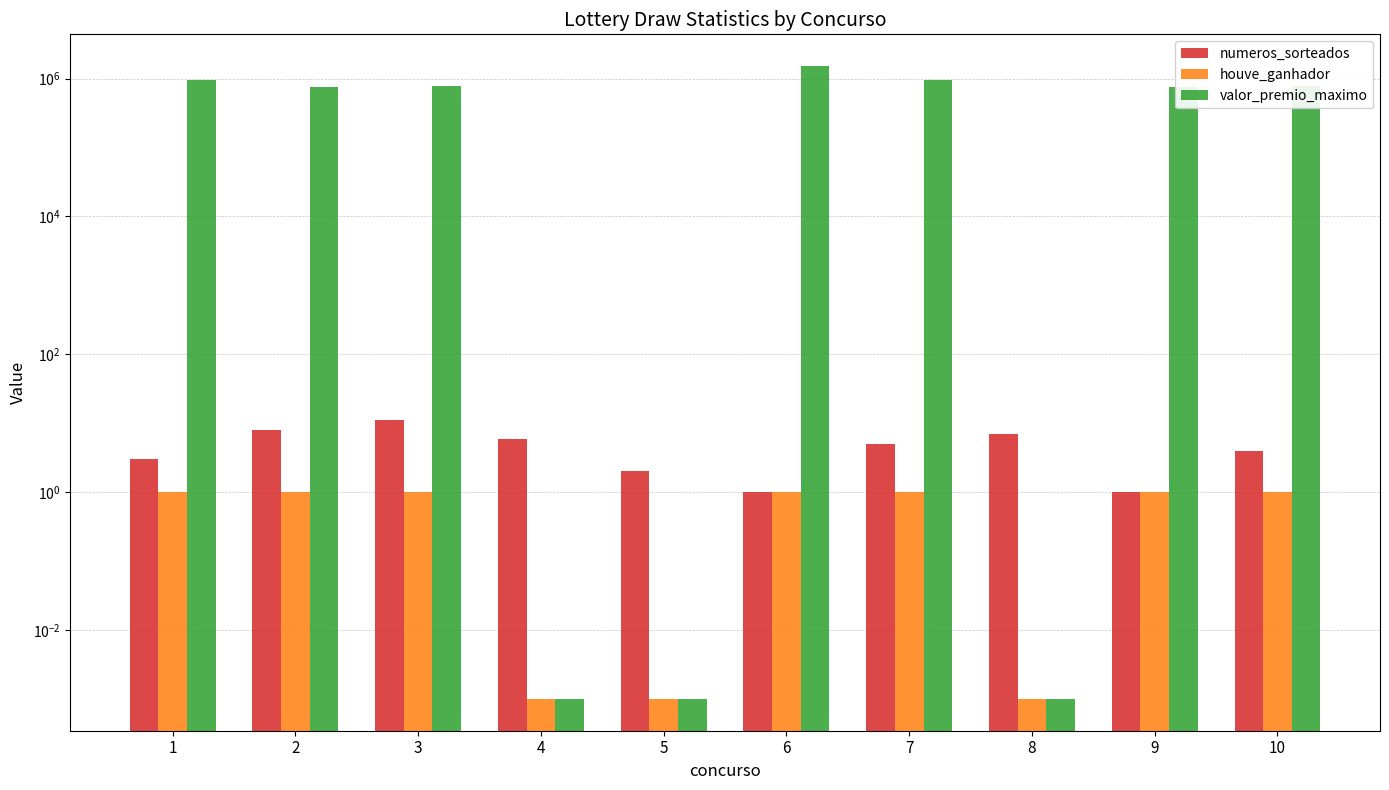

What is the average value of the valor_premio_maximo series?

648194.2